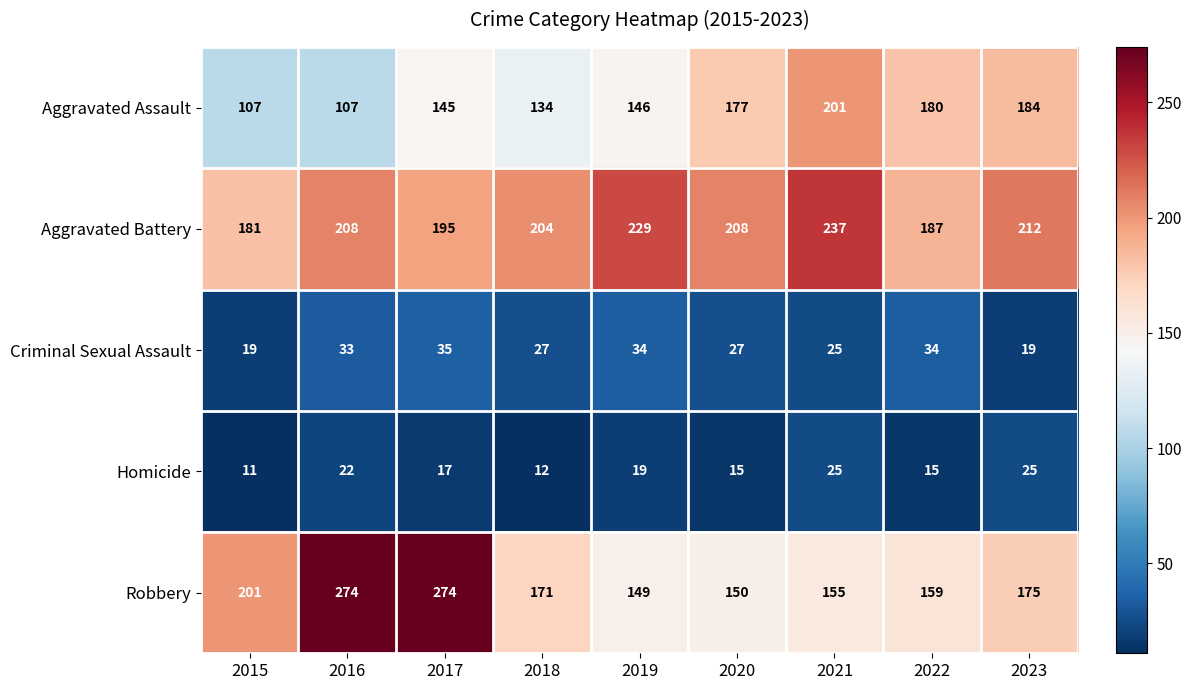

Which series has the largest range (max minus min)?

Robbery